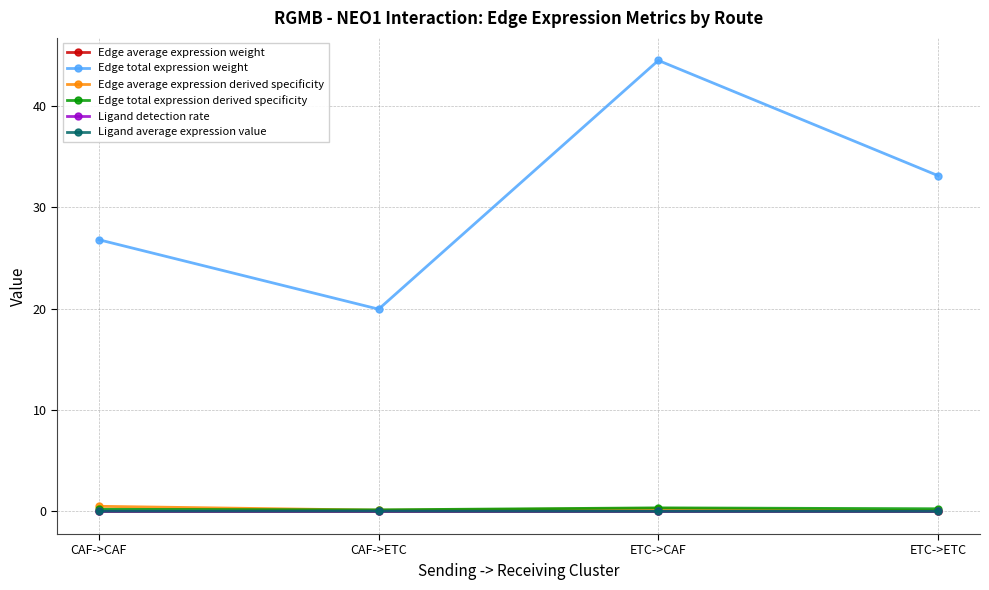

What are all the series names shown in the legend?

Edge average expression weight, Edge total expression weight, Edge average expression derived specificity, Edge total expression derived specificity, Ligand detection rate, Ligand average expression value